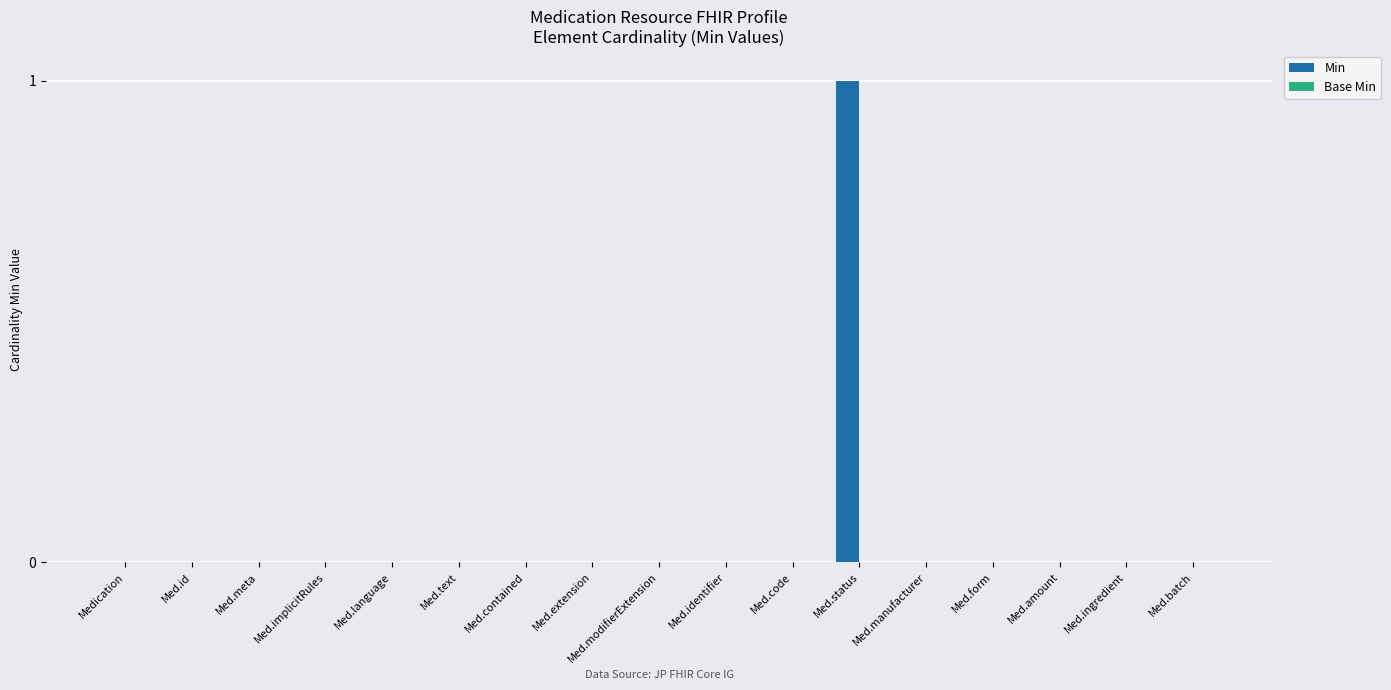

The chart shows a value of 0 at Med.manufacturer. True or false?

True